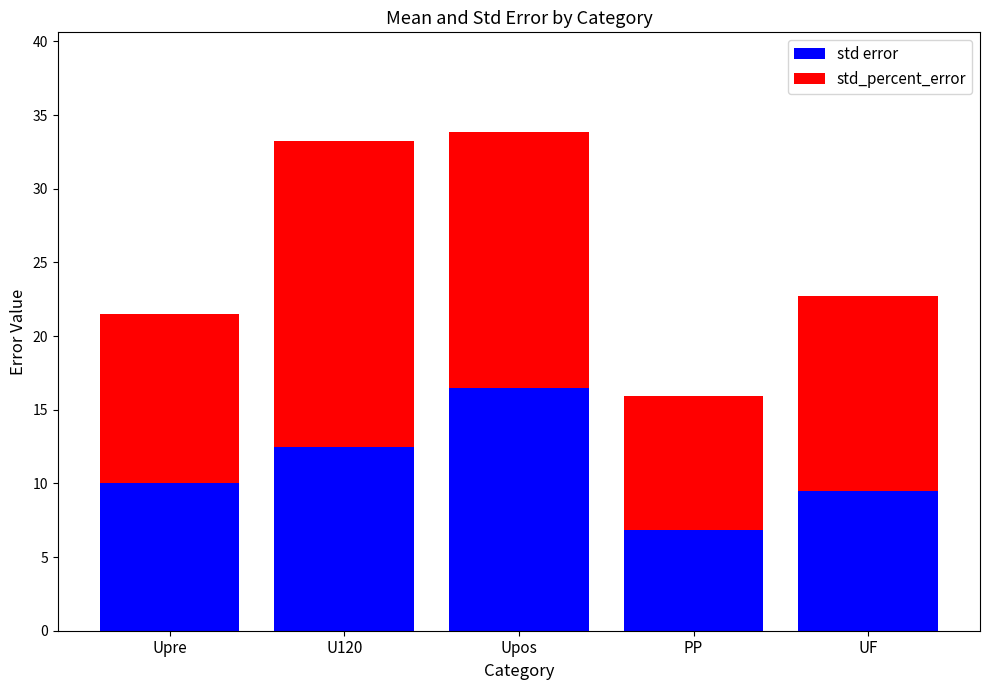

Which category has the highest value in the std error series?

Upos